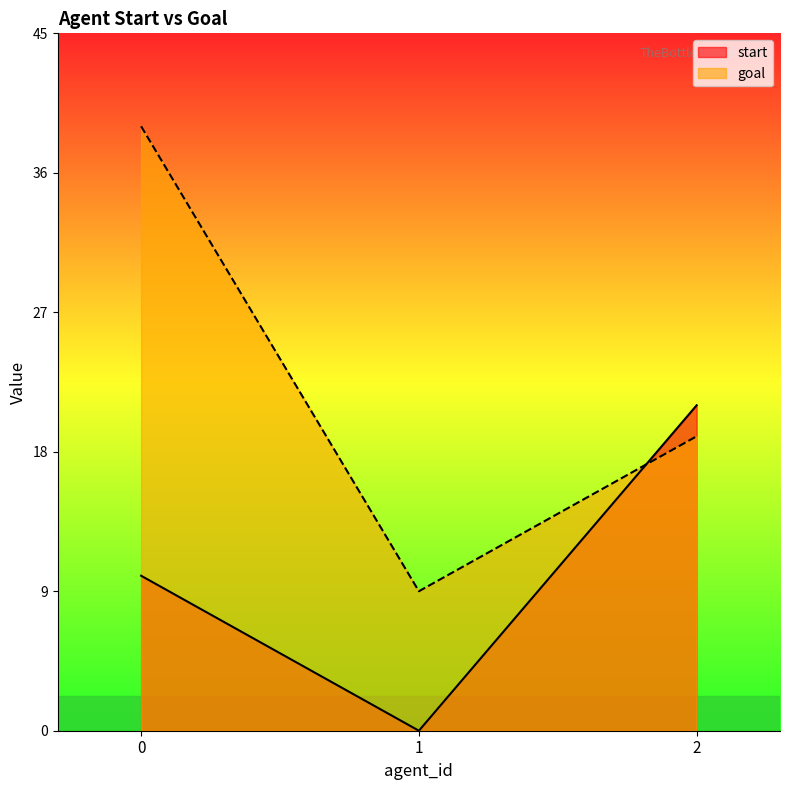

Is the value of goal at 0 greater than the value of start at 1?

Yes